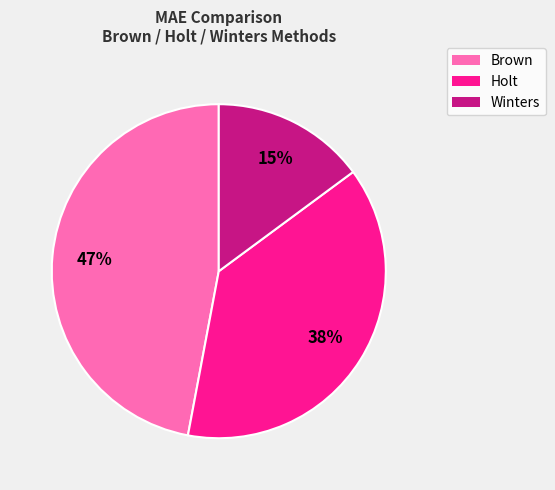

To the nearest percent, what is the difference between the largest and smallest slice percentages?

32%